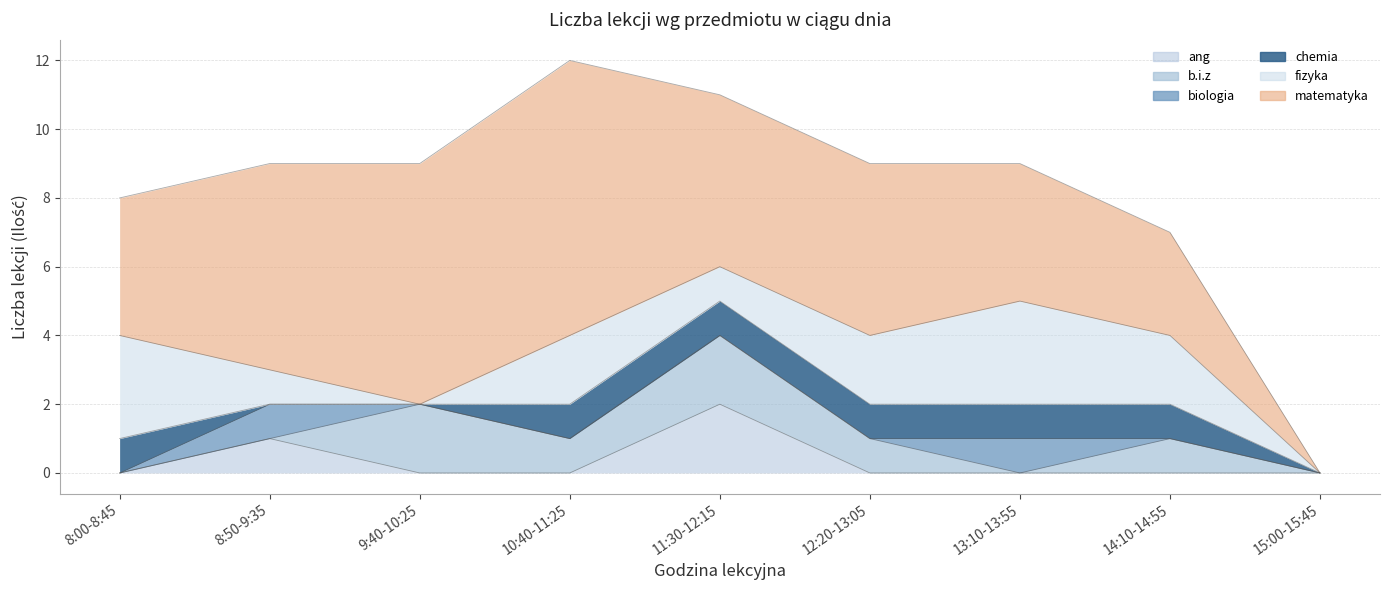

The b.i.z series shows 1 at 13:10-13:55. True or false?

False